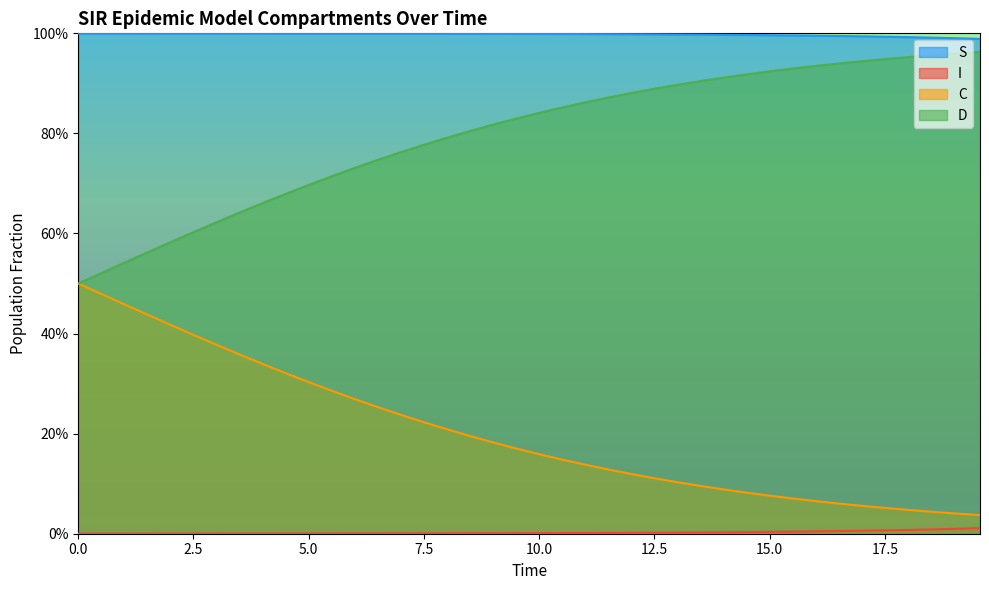

Which series has the widest spread of values?

C